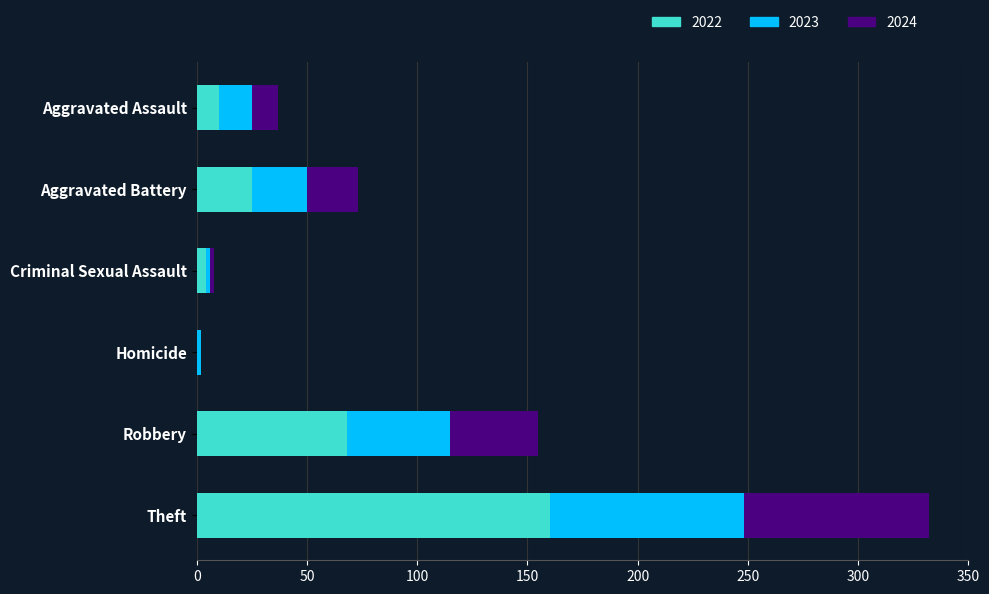

The 2022 series shows 160 at Theft. True or false?

True